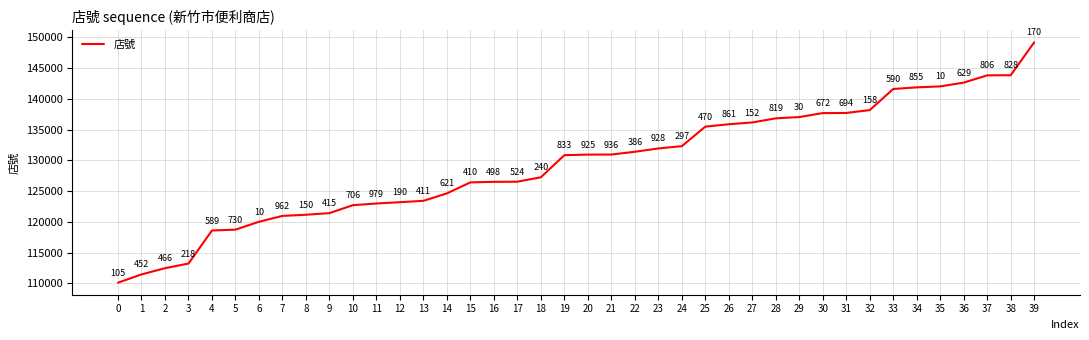

Reading left to right, what are all the values shown in this chart?

110105	111452	112466	113218	118589	118730	120010	120962	121150	121415	122706	122979	123190	123411	124621	126410	126498	126524	127240	130833	130925	130936	131386	131928	132297	135470	135861	136152	136819	137030	137672	137694	138158	141590	141855	142010	142629	143806	143828	149170